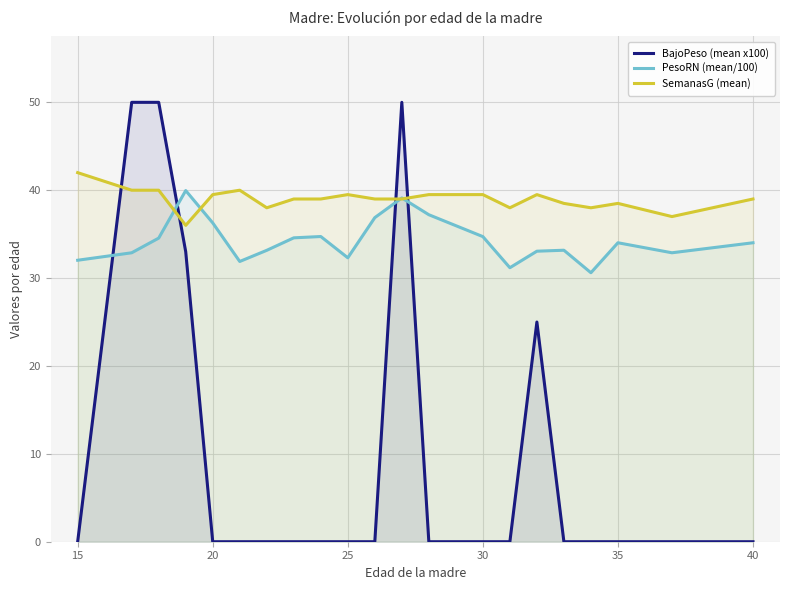

The PesoRN (mean/100) series shows 46.0 at 20. True or false?

False